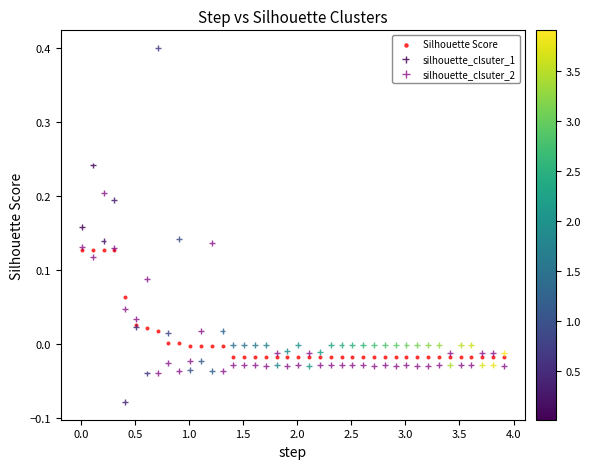

Which series reaches the maximum Y coordinate?

silhouette_clsuter_1